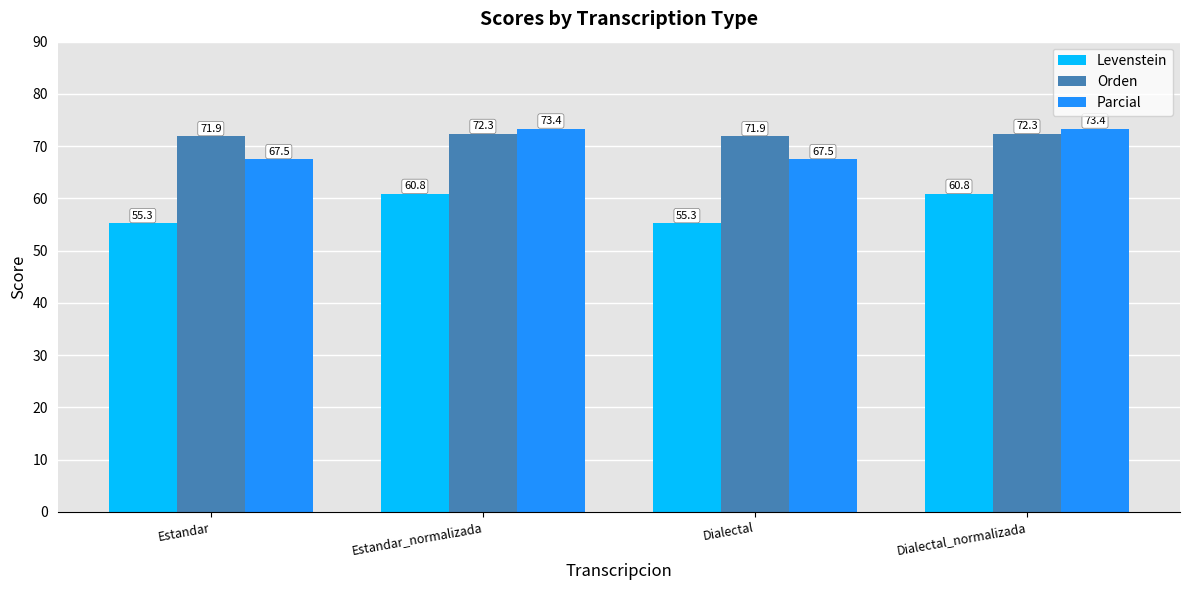

What is the label of the 1st bar from the right?

Dialectal_normalizada